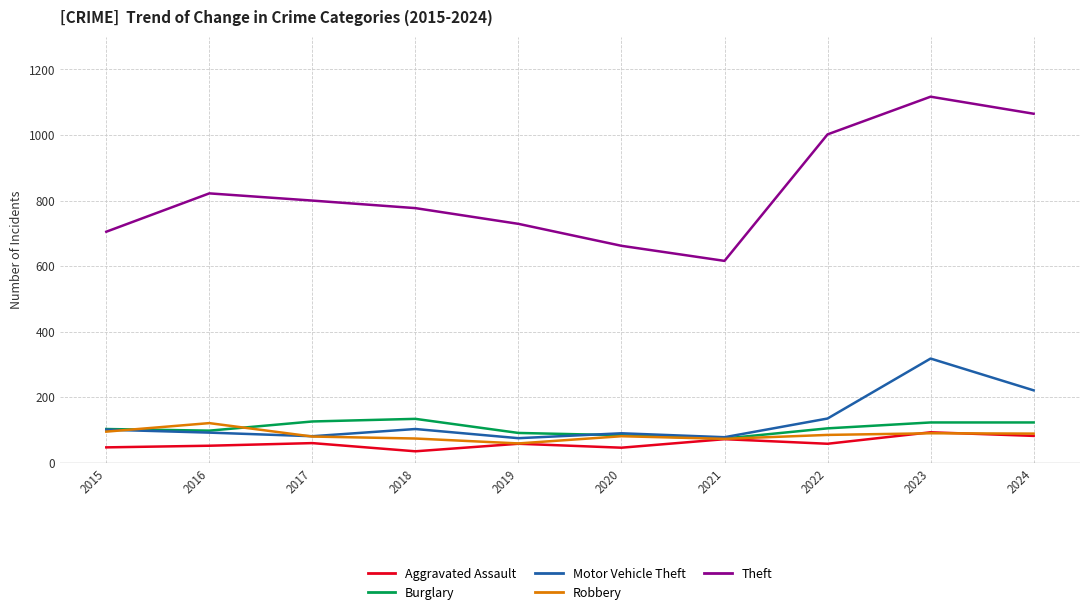

The Theft series shows 1065 at 2024. True or false?

True